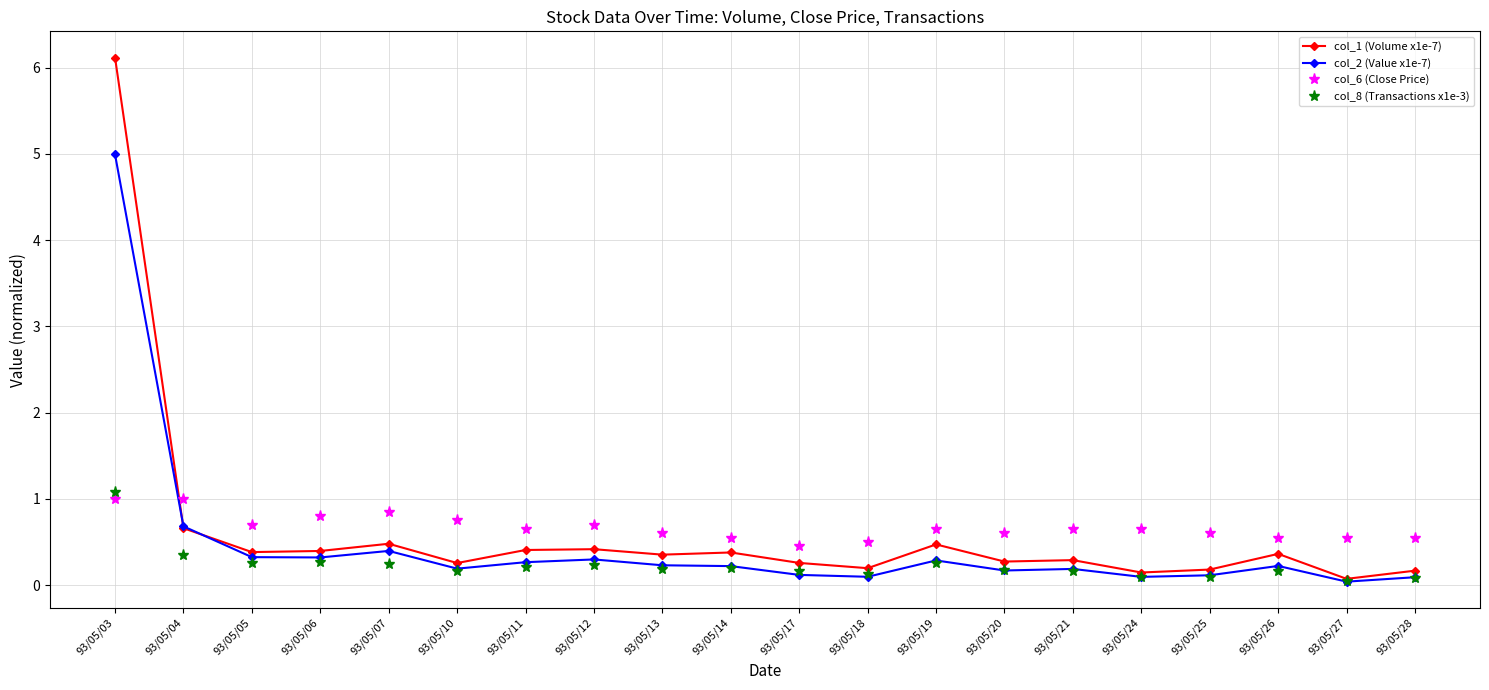

What is the difference between the maximum and minimum values in the col_2 (Value x1e-7) series?

5.0